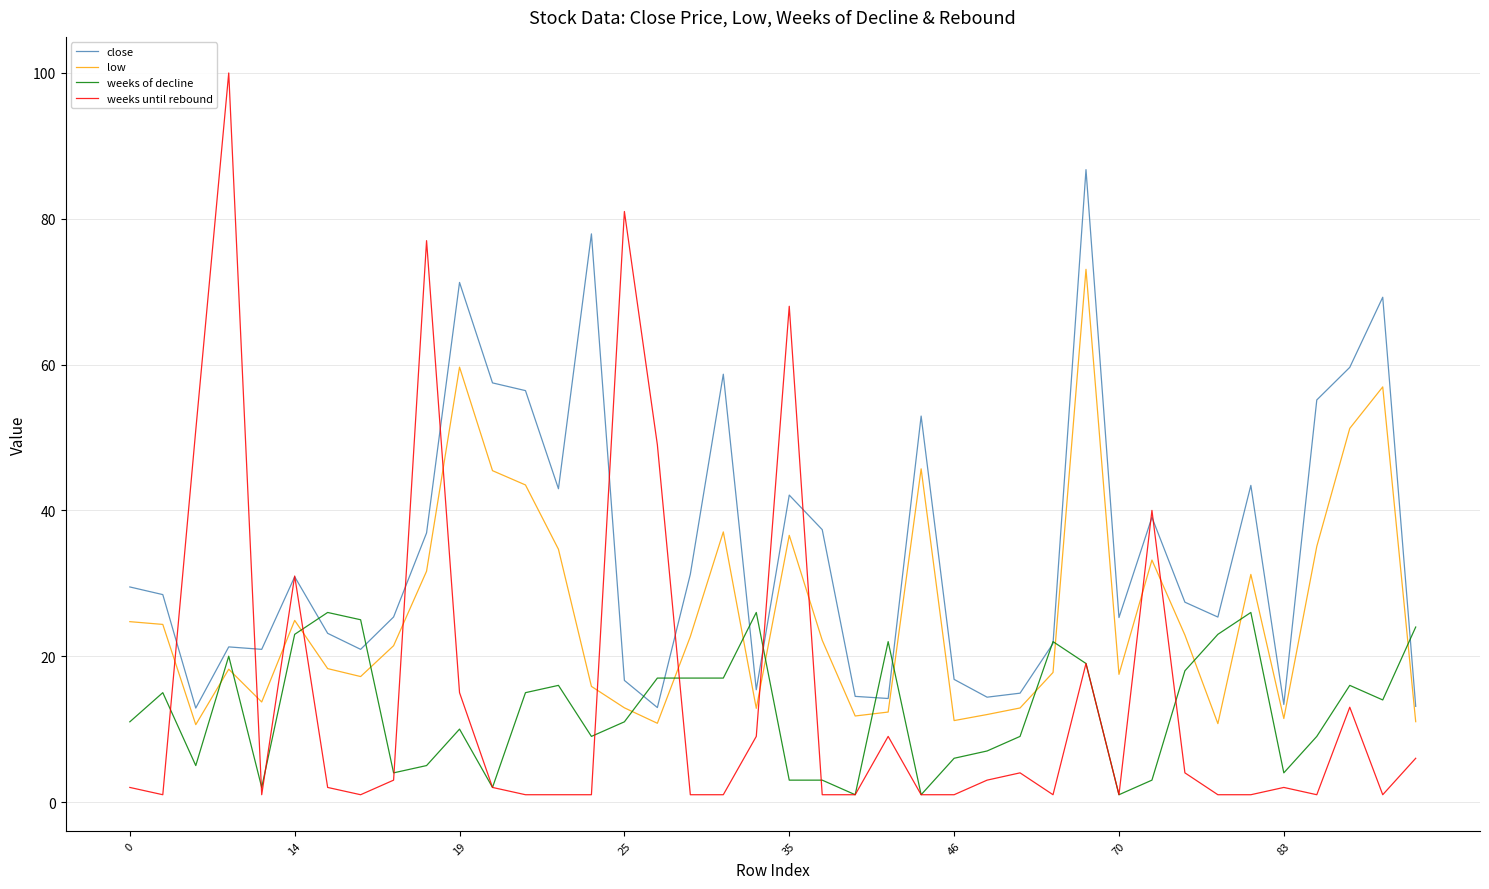

Which series has the largest range (max minus min)?

weeks until rebound